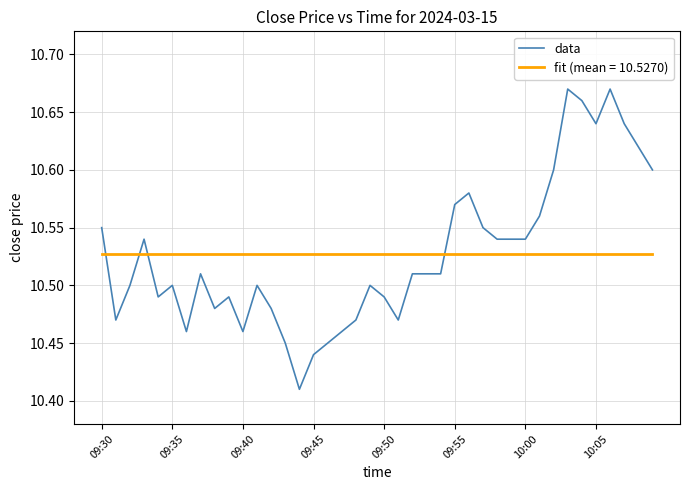

What is the difference between the maximum and minimum values in the data series?

0.3